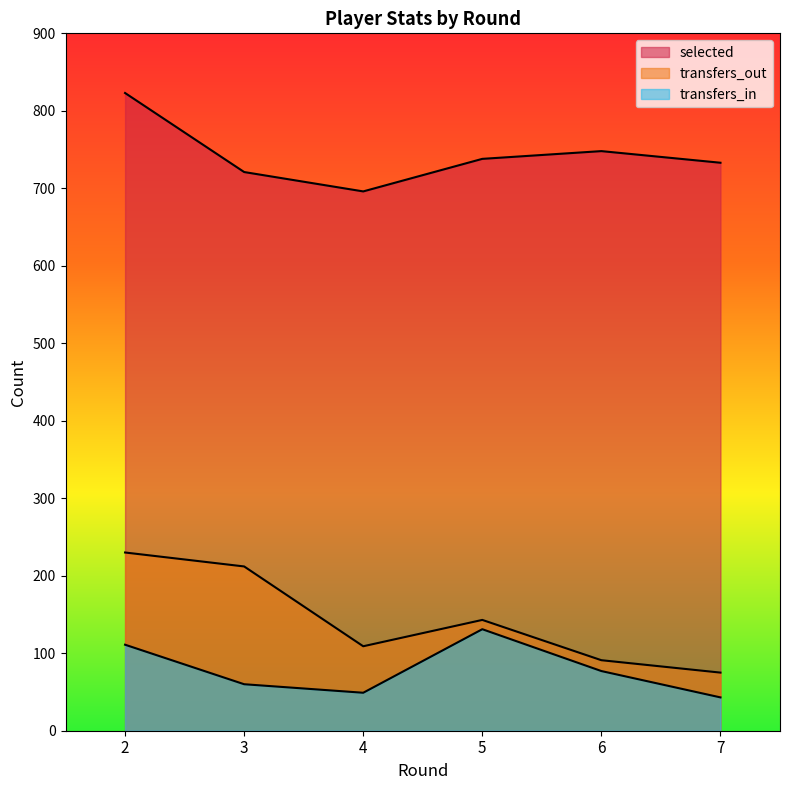

Which has a higher value, 6 or 3?

6